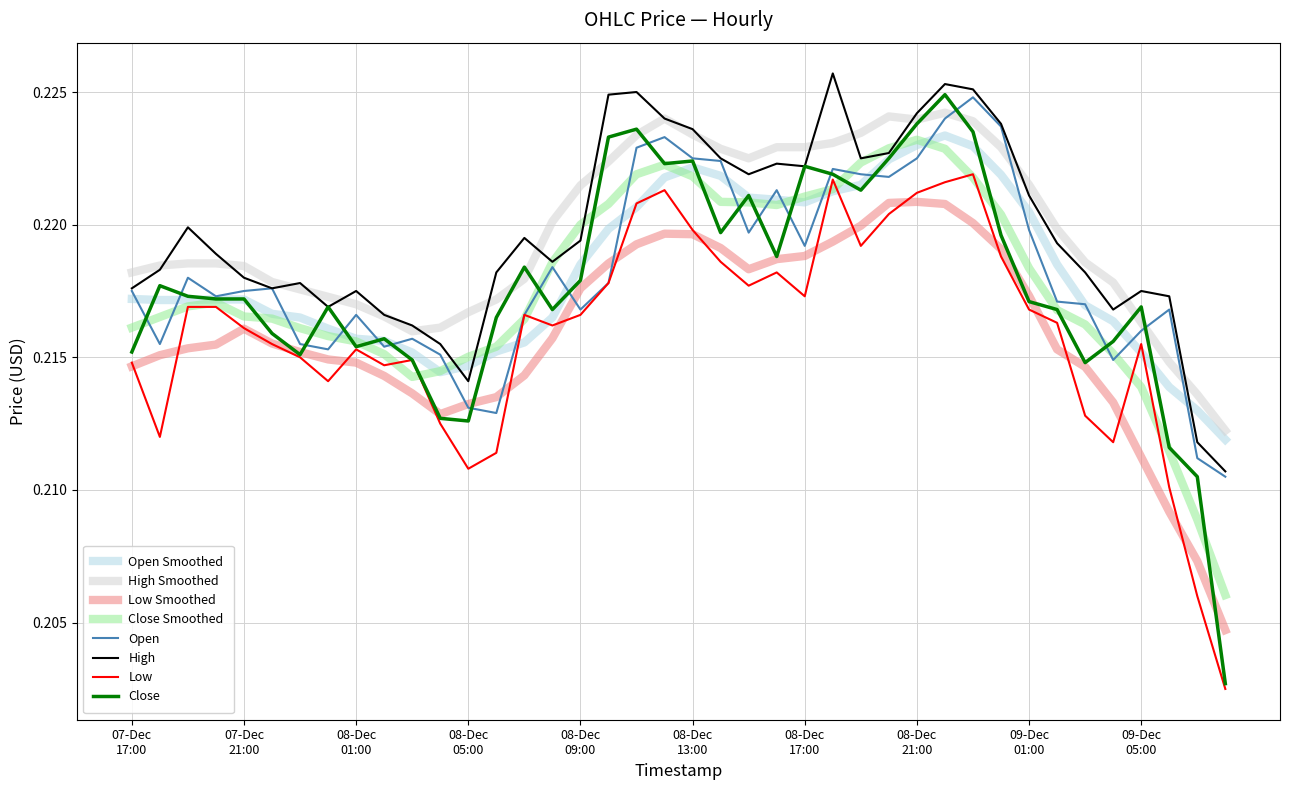

Which series has the largest range (max minus min)?

Close